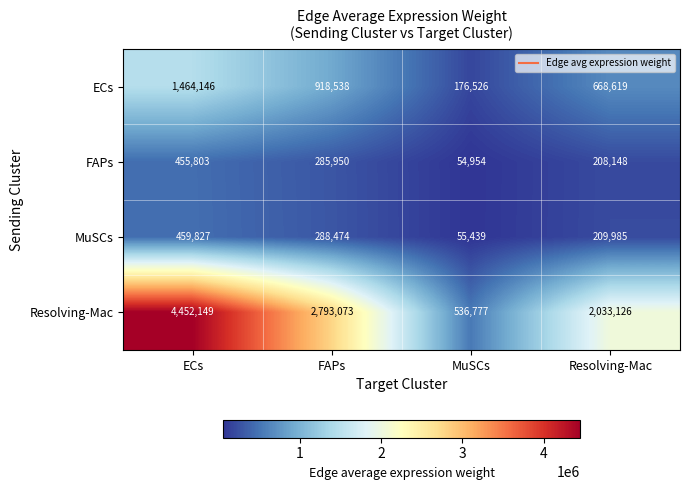

Is it true that FAPs equals 734353 at ECs?

False